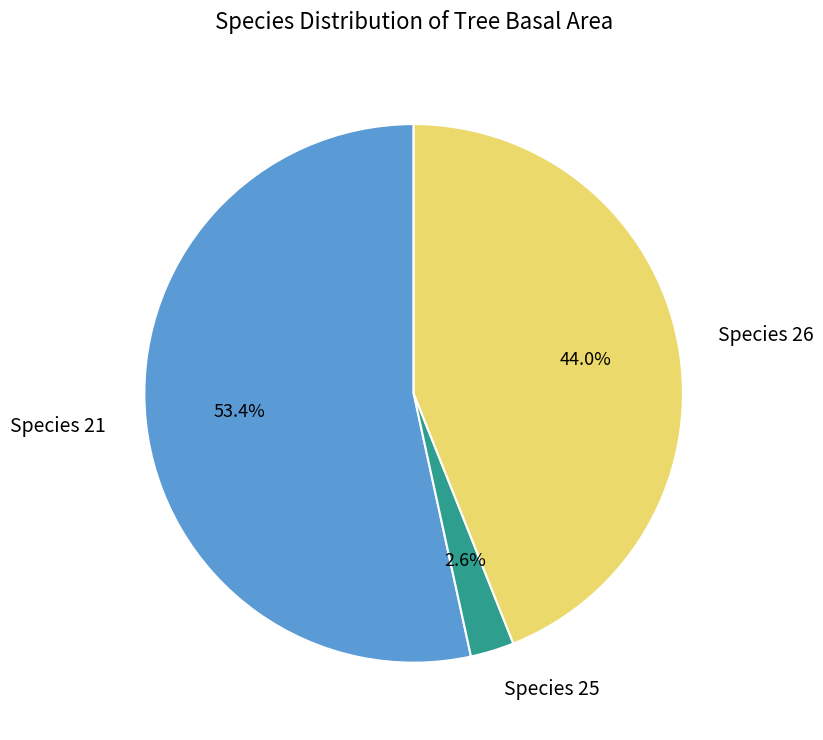

How many slices are in this pie chart?

3